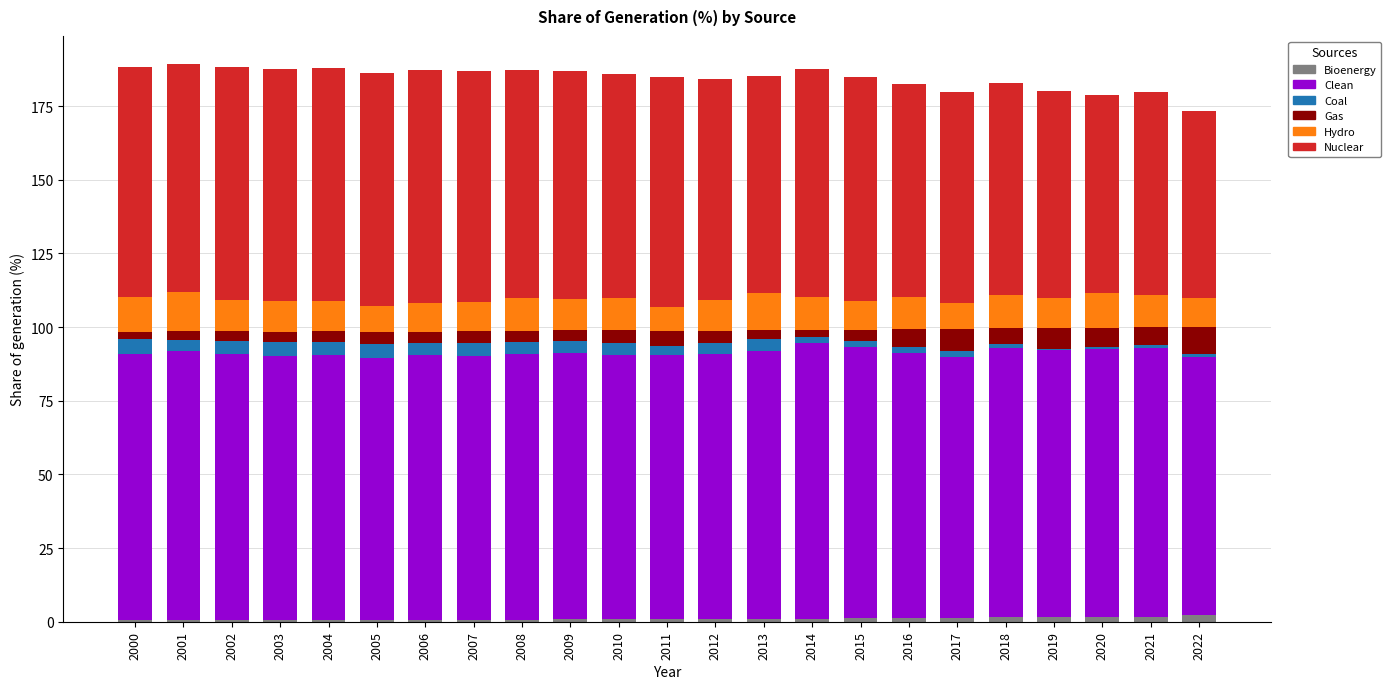

What is the average value of the Hydro series?

10.6